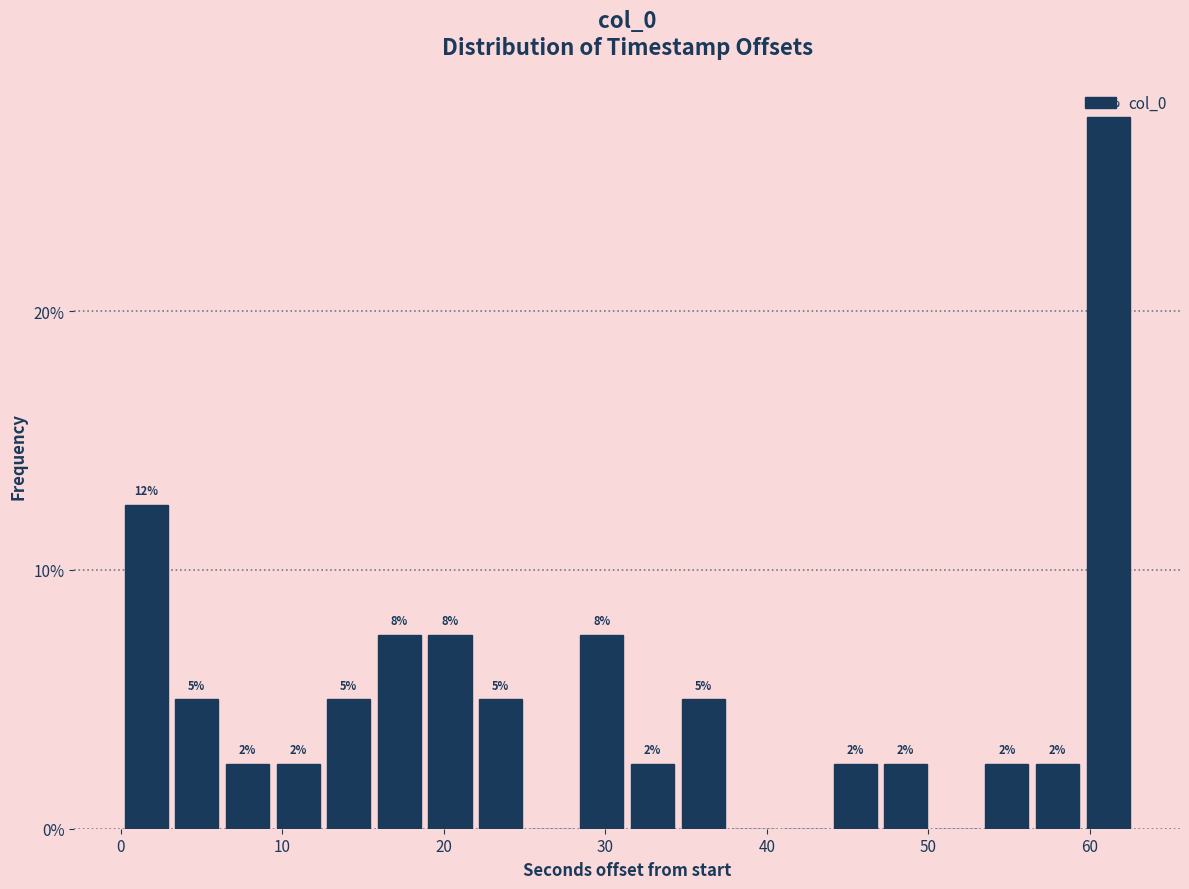

Read against the x-axis, roughly where is the centre of the tallest bar?

61